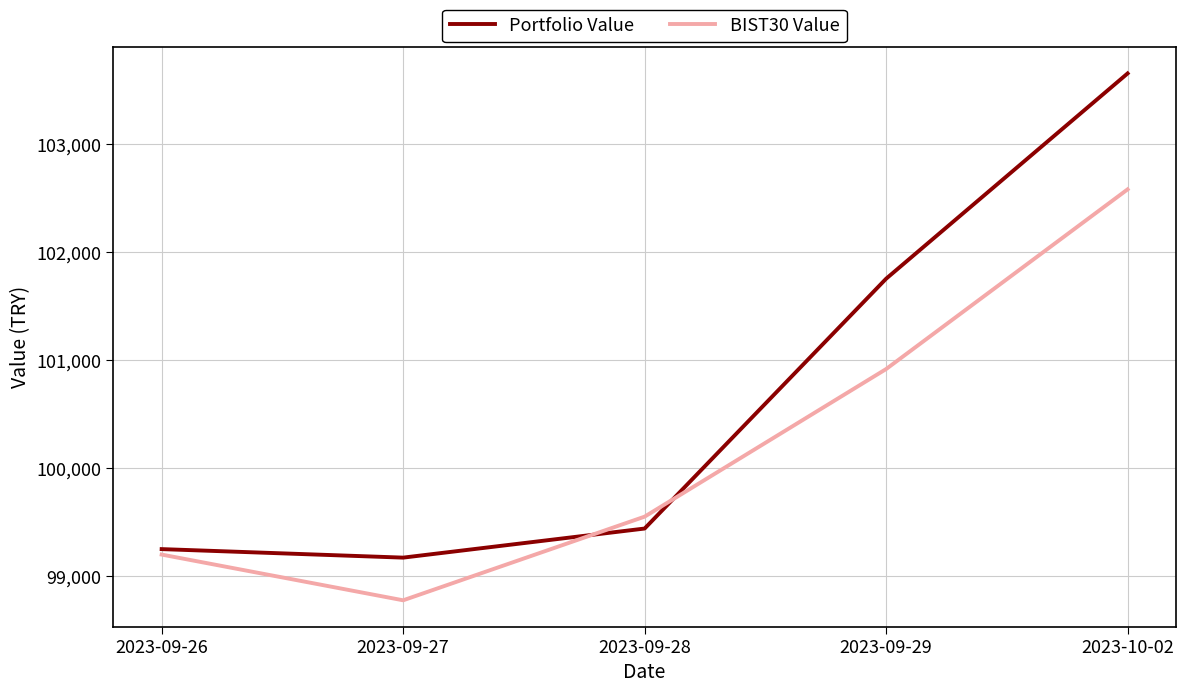

In Portfolio Value, how many points are lower than both neighbors (excluding endpoints)?

1